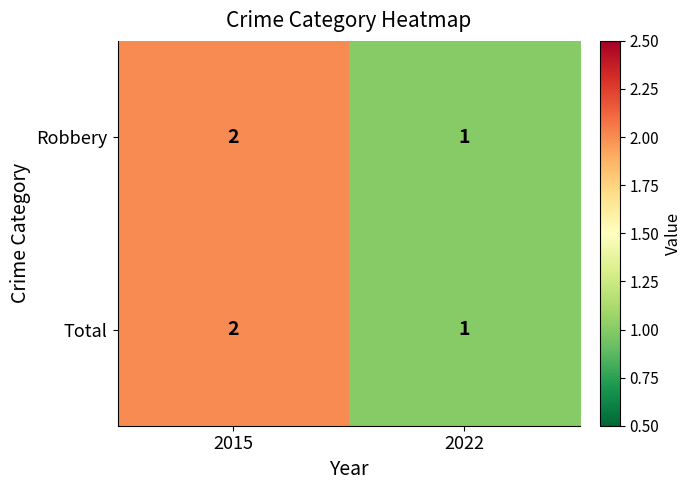

Rank the categories by Total value from highest to lowest.

2015, 2022